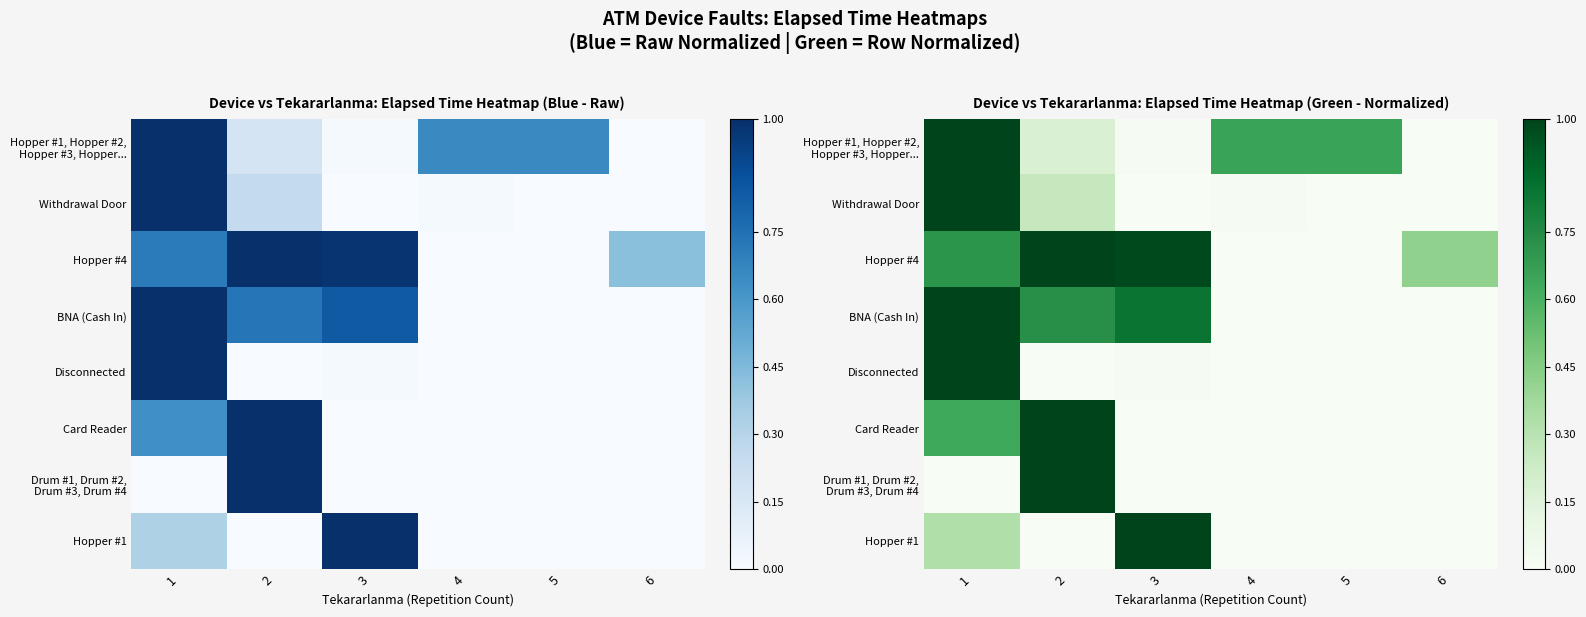

What is the approximate value of Hopper #1 at 3?

1.0